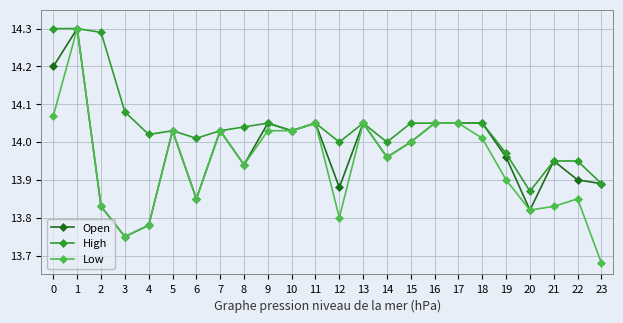

At which category is the sum across all series the highest?

1